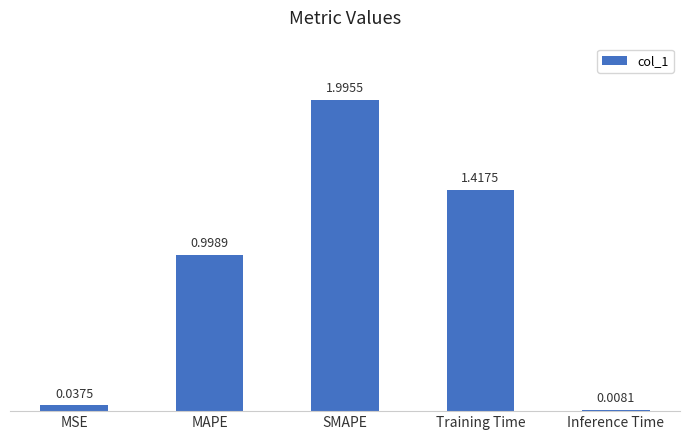

Which label corresponds to the largest value in the chart?

SMAPE